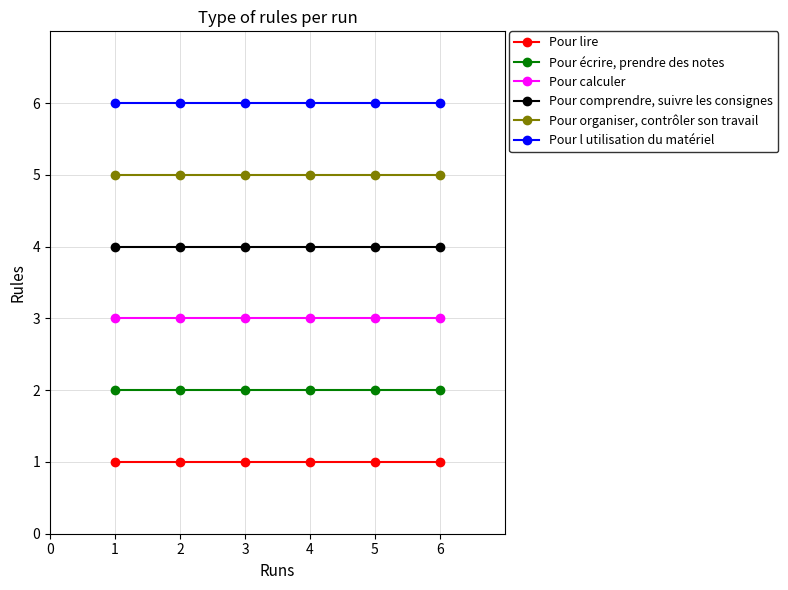

Which series has the largest total across all categories?

Pour l utilisation du matériel